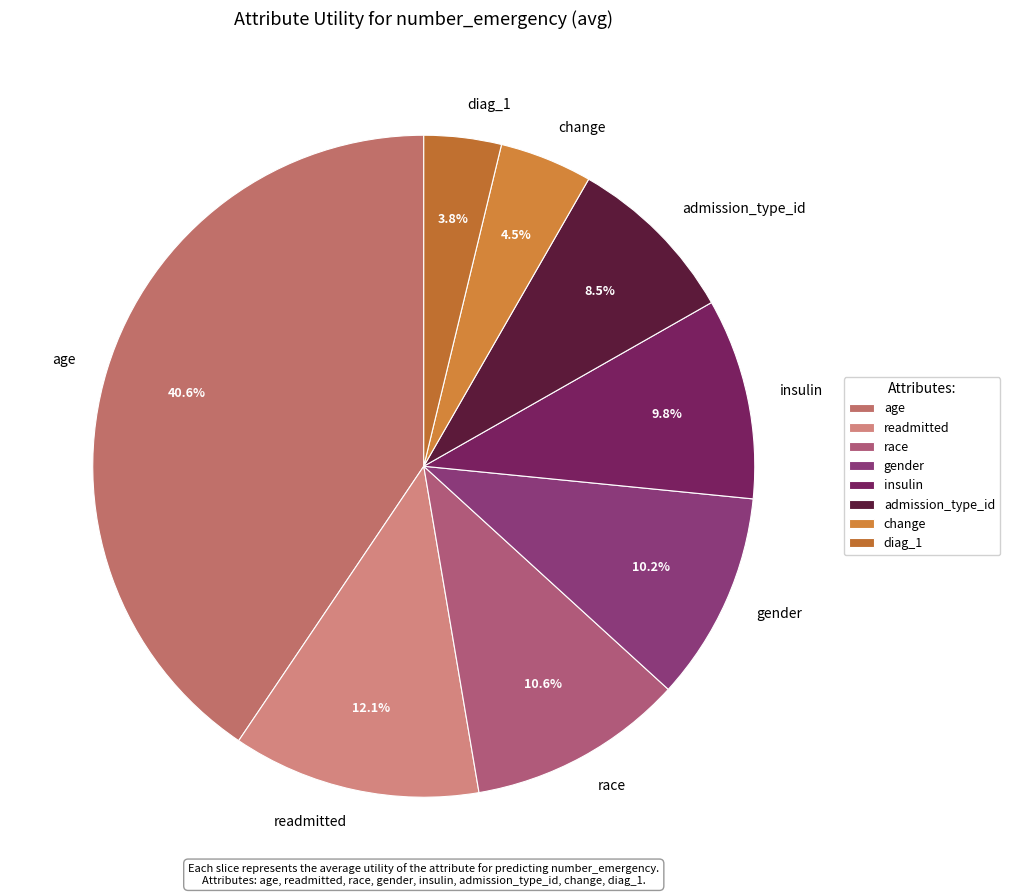

Count the number of slices in the pie.

8